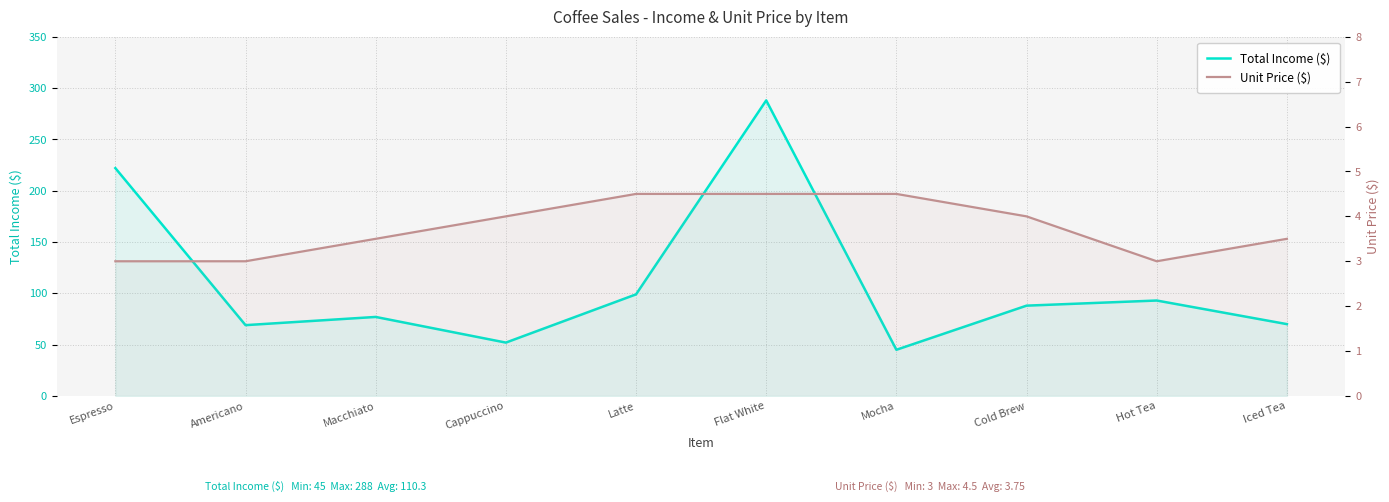

What is the label of the 2nd point from the left?

Americano